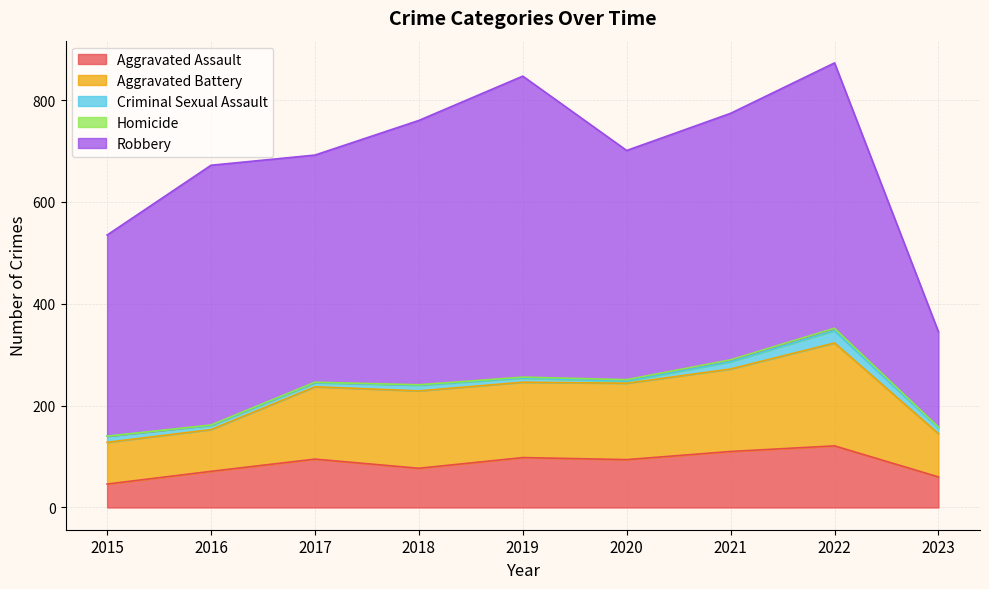

Does the chart display data point markers on the line(s)?

No